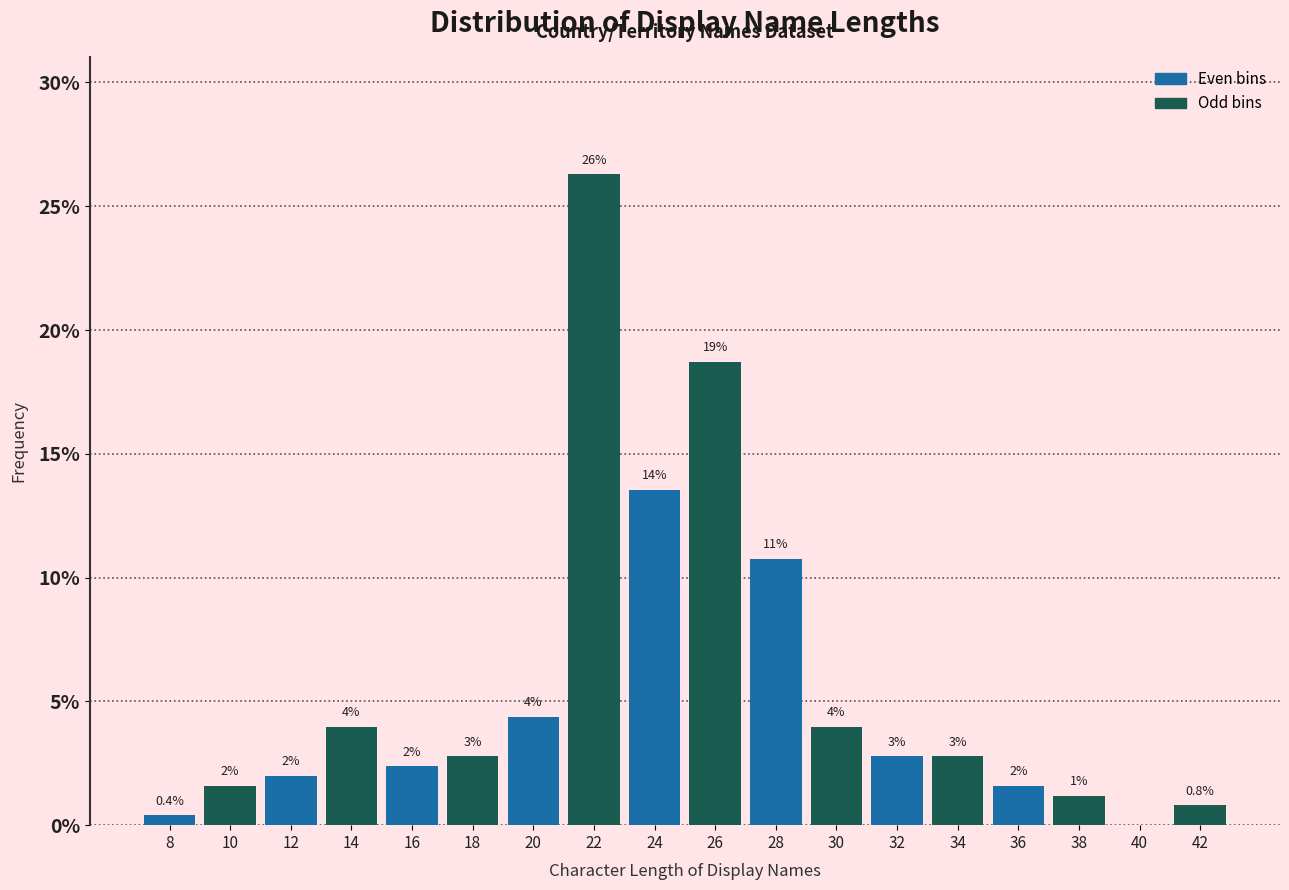

Which range on the x-axis has the tallest bar?

21 to 23